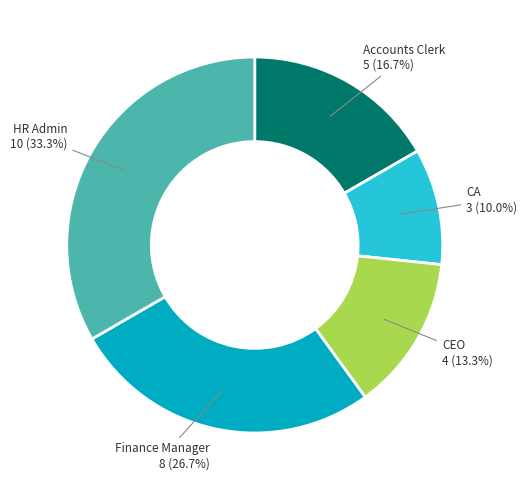

Is there a majority slice in this chart?

No